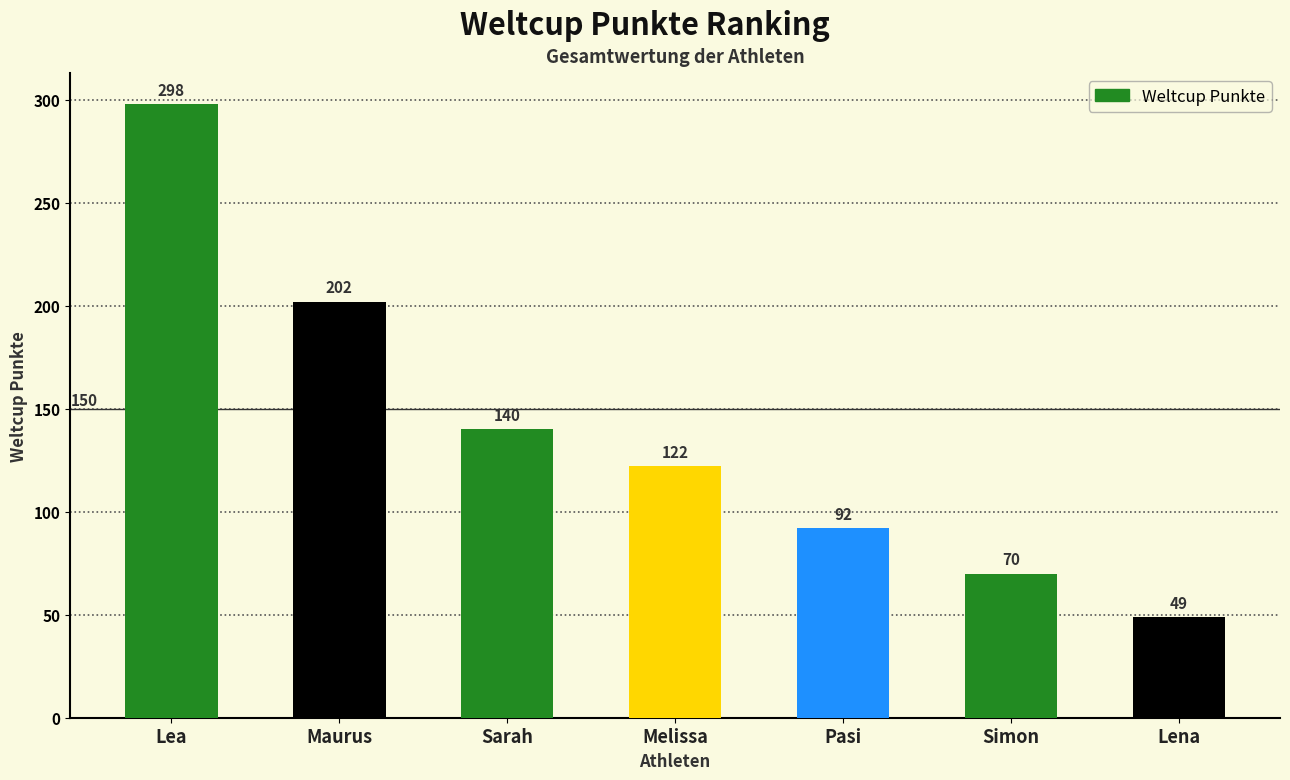

Rank the categories by value from highest to lowest.

Lea, Maurus, Sarah, Melissa, Pasi, Simon, Lena